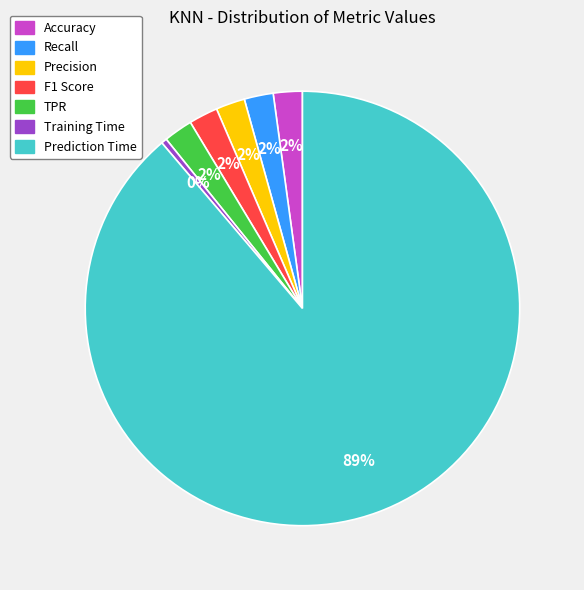

Does any single category account for the majority?

Yes